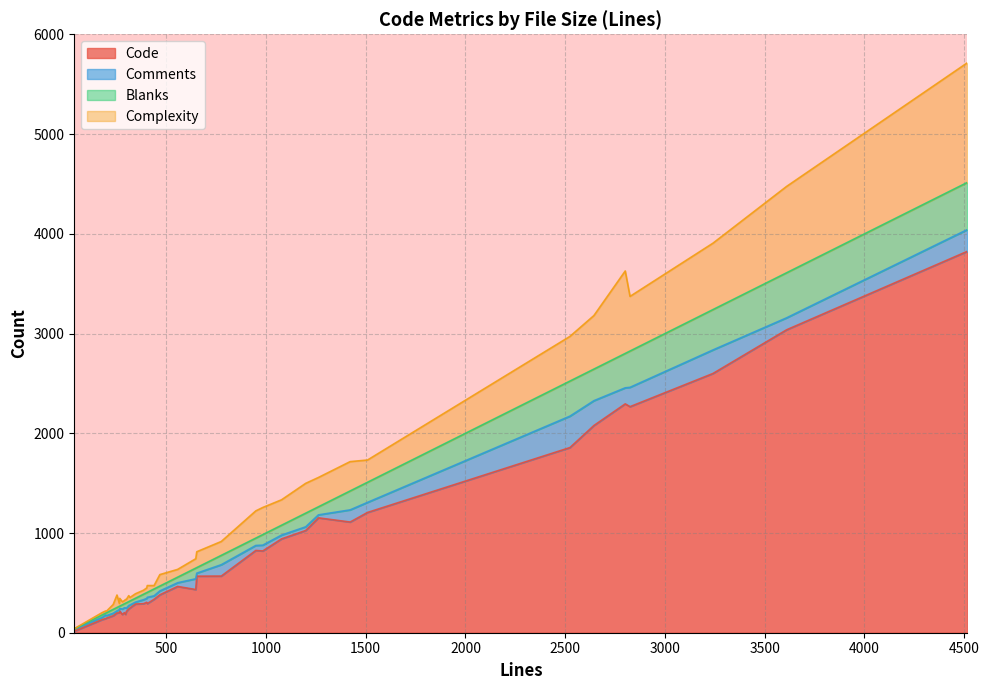

Where is Complexity nearest to the value 600?

2825